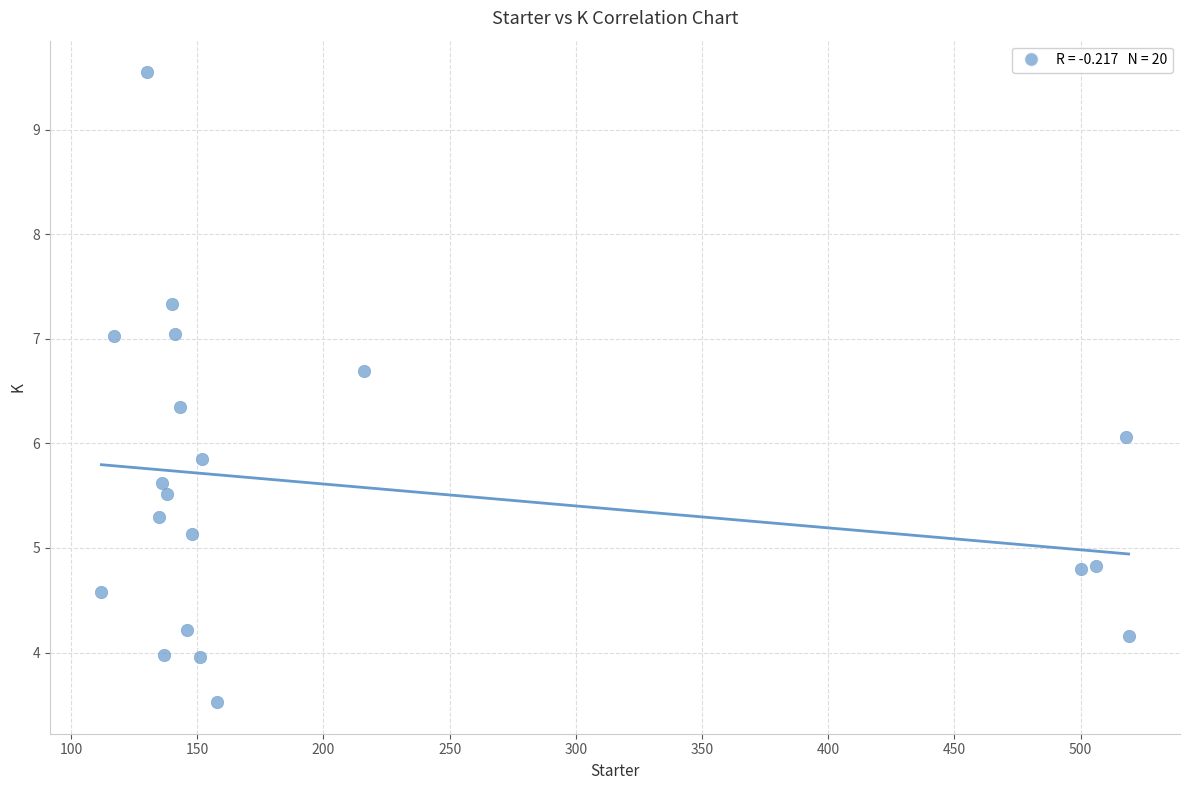

What is the range of Y values (max minus min)?

6.0